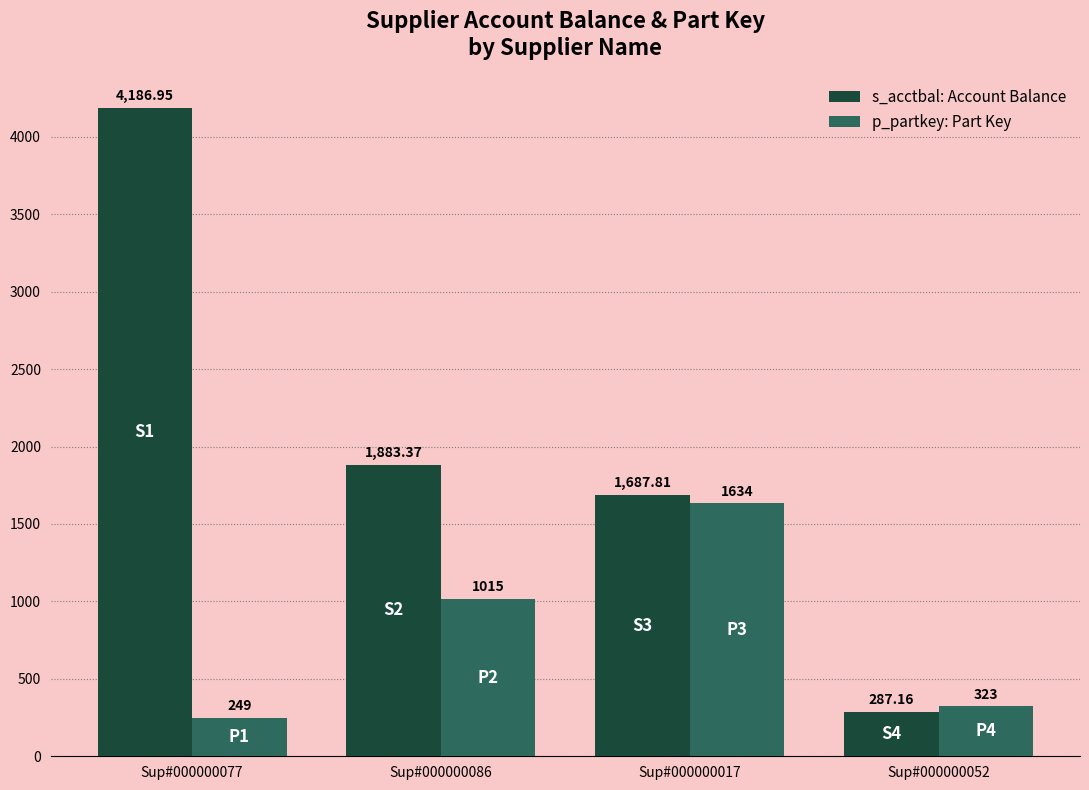

Does the chart contain any negative values?

No